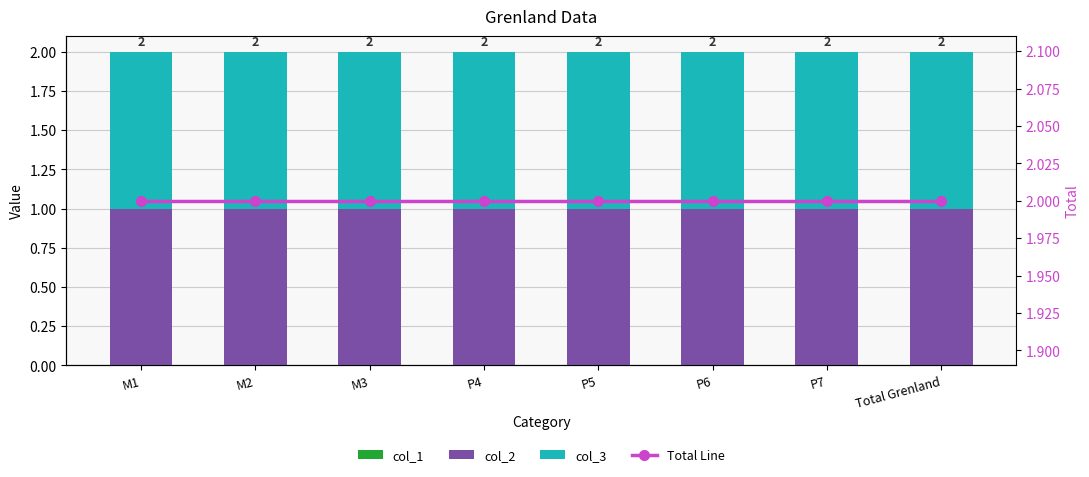

What position from the right is P4?

5